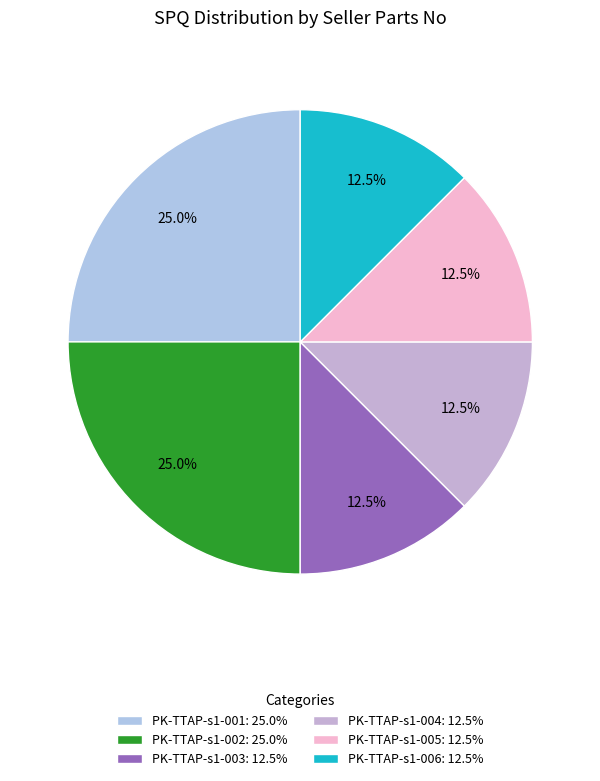

To the nearest percent, what percentage of the pie is PK-TTAP-s1-005?

12%